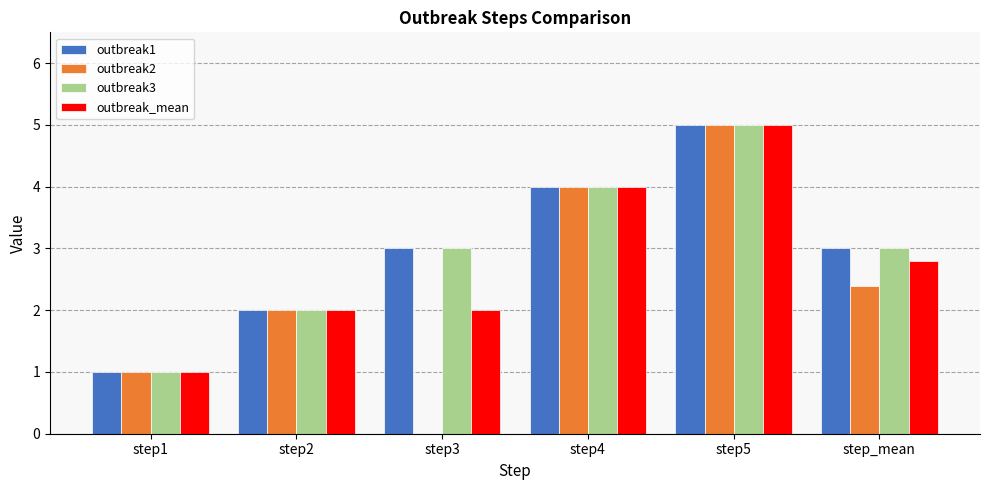

What is the sum of the outbreak2 values at step4 and step3?

4.0